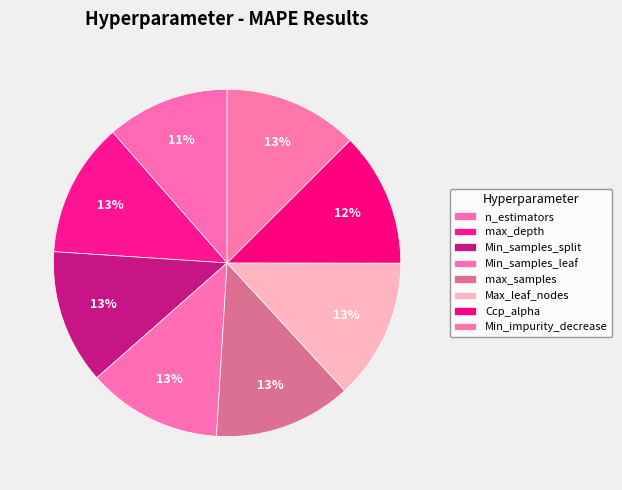

What percentage is NOT represented by Min_impurity_decrease?

87.5%